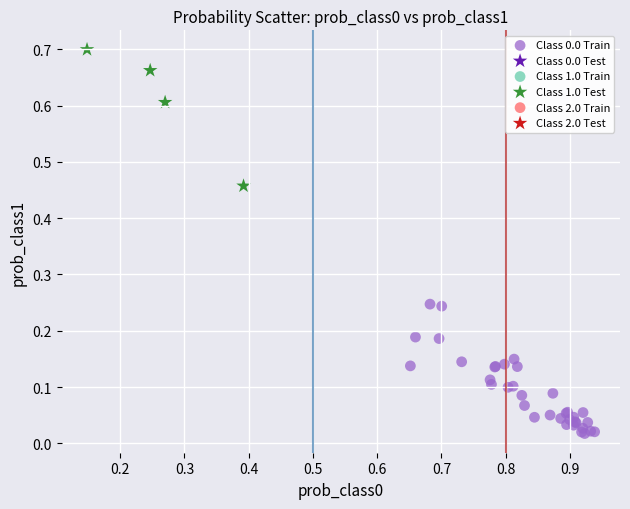

Which series reaches the maximum Y coordinate?

Class 1.0 Test